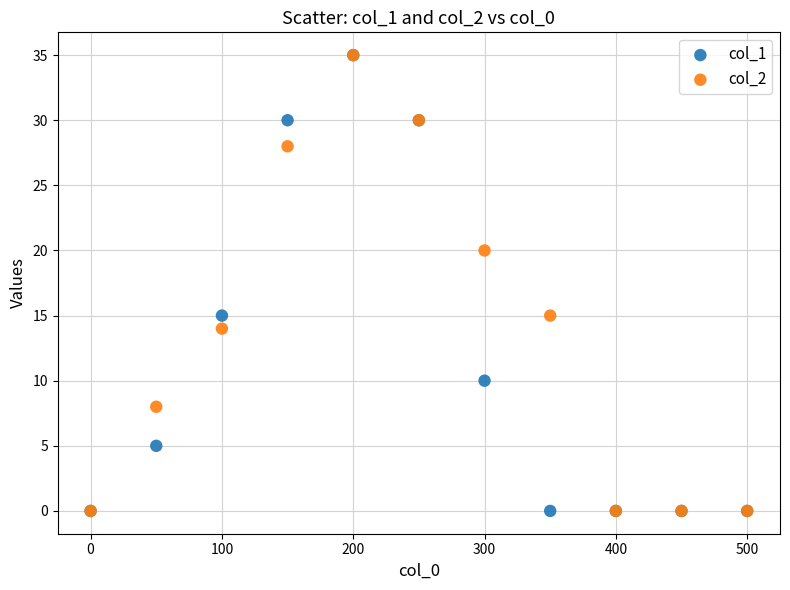

What are all the series names shown in the legend?

col_1, col_2